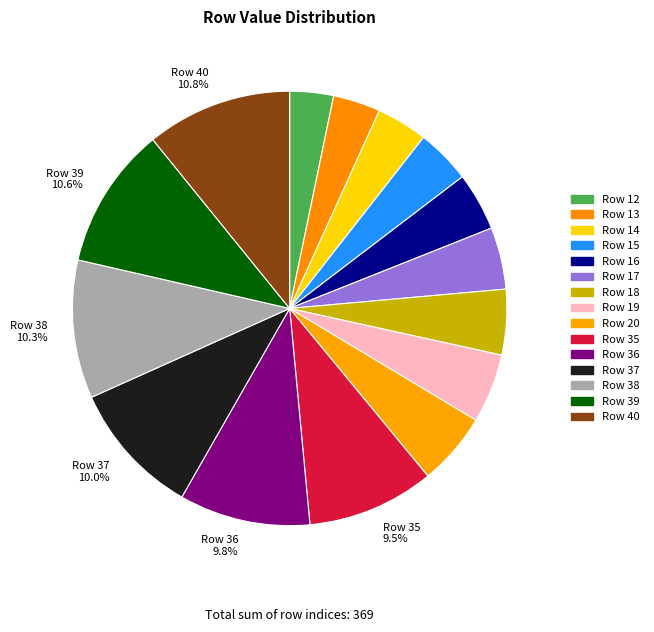

Is there any slice that represents more than half of the pie?

No